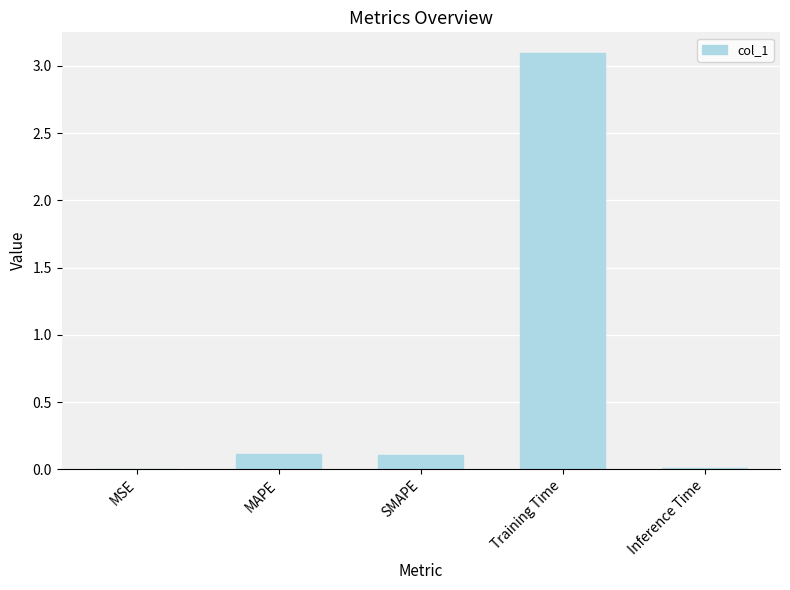

What is the sum of all values?

3.3